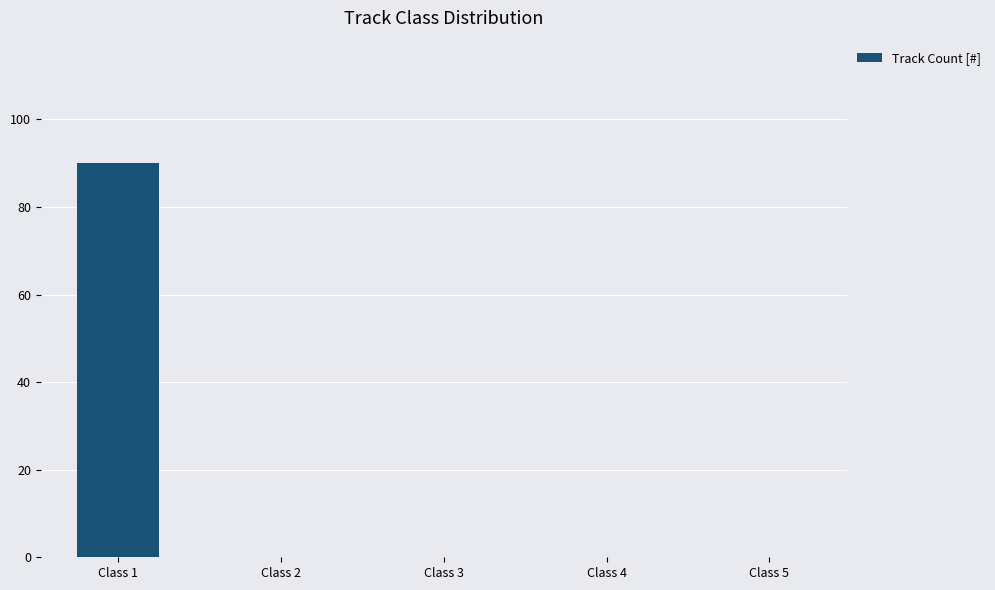

The chart shows a value of 47 at Class 1. True or false?

False